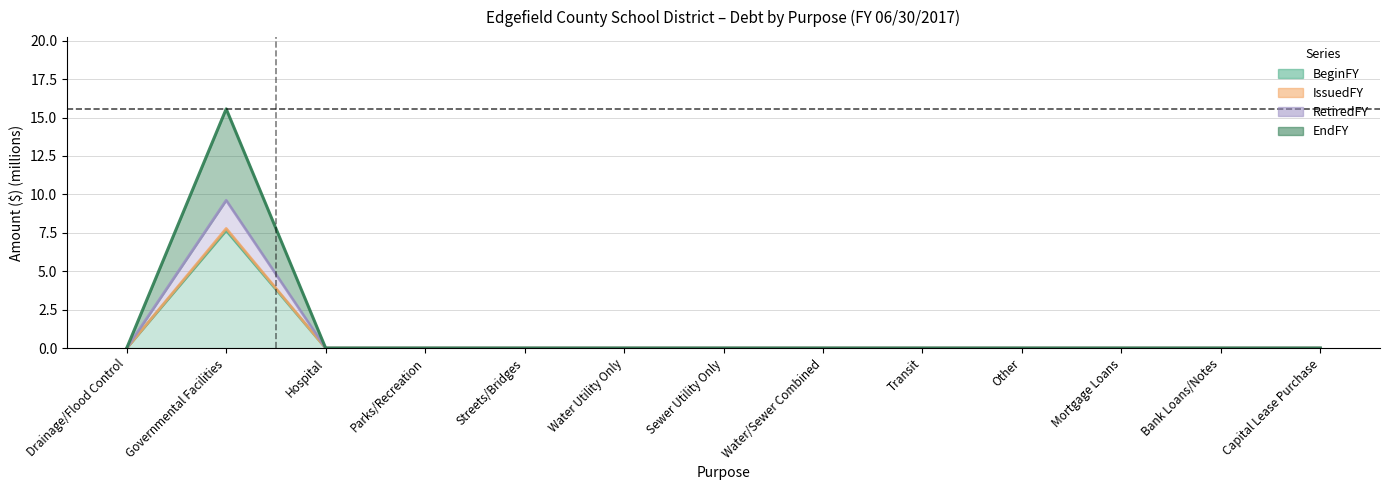

What is the difference between the maximum and minimum values in the BeginFY series?

7.6